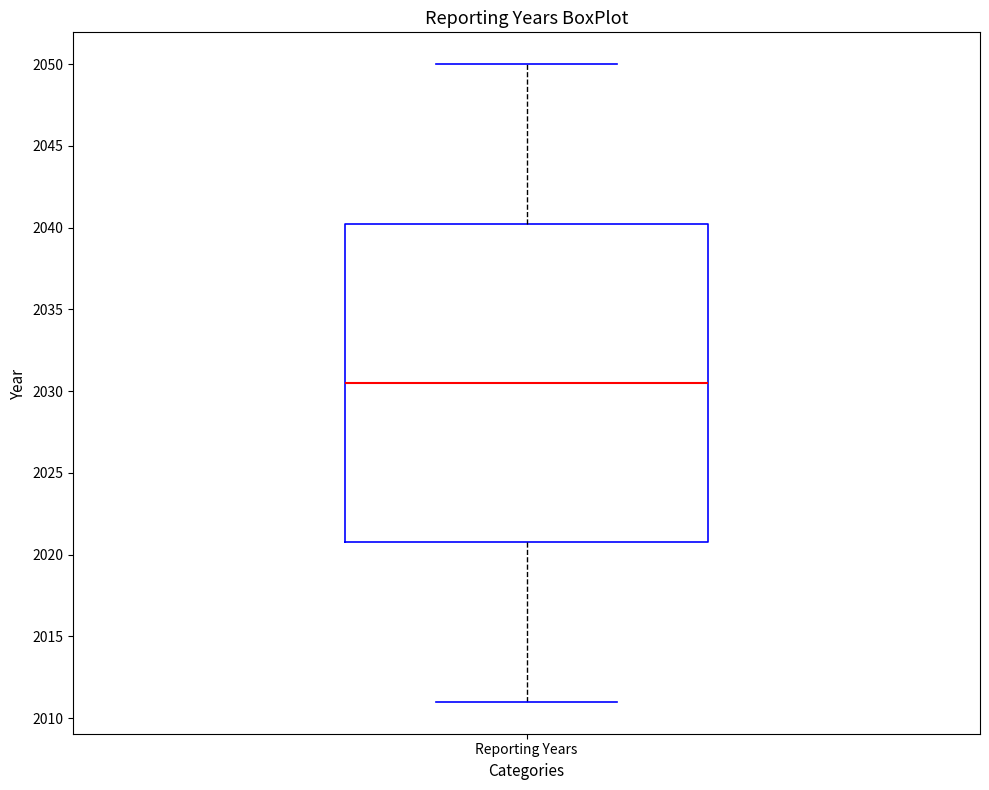

Where does the lower whisker of the box for Reporting Years end on the y-axis? The values are not printed on the chart, so give them approximately, as read against the axis.

2011.0